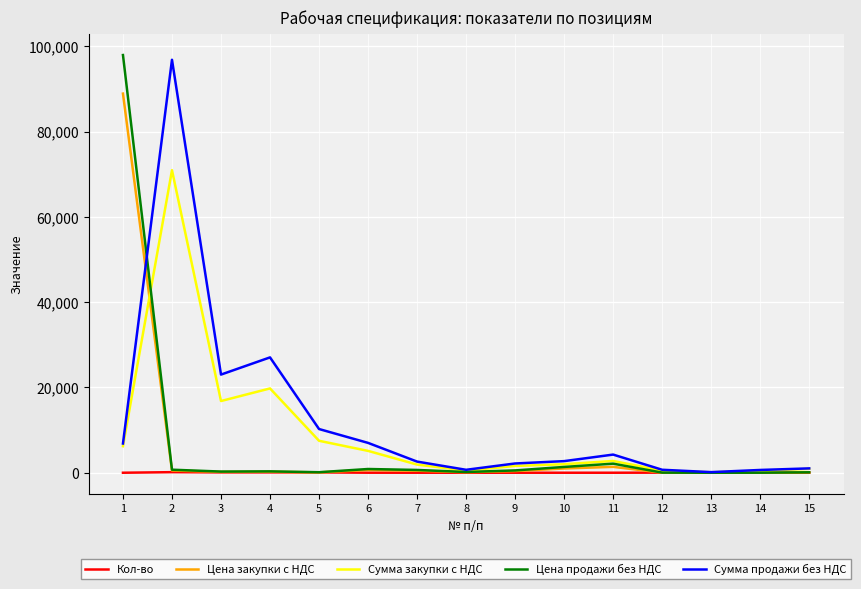

What is the difference between the maximum and minimum values in the Цена продажи без НДС series?

97935.0